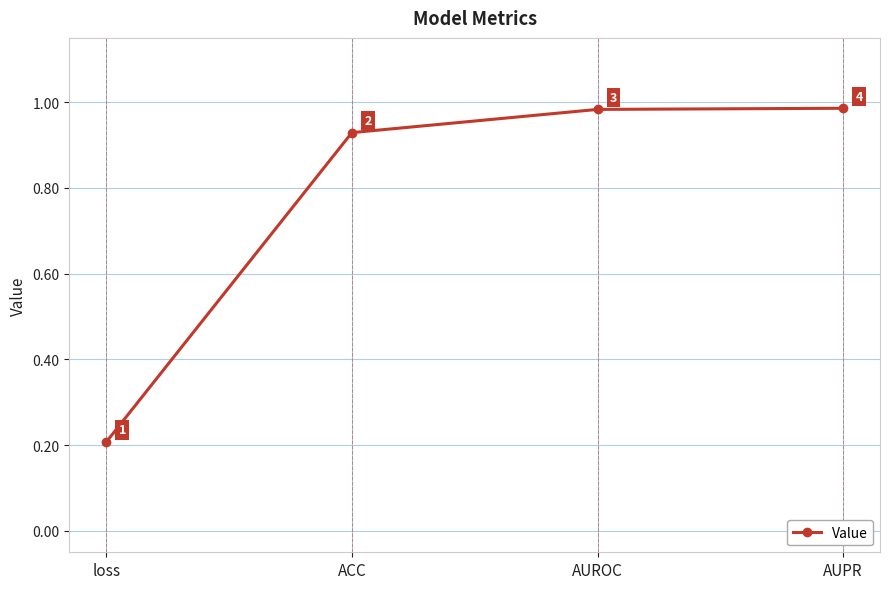

Where is the data nearest to the value 0?

loss